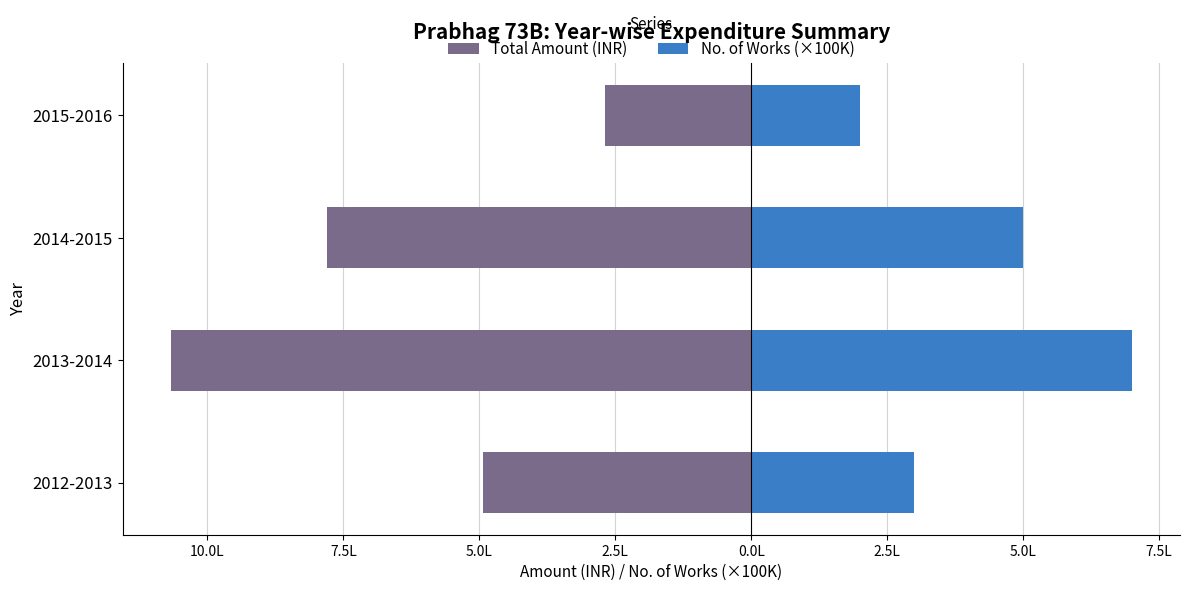

Is it true that Total Amount (INR) equals -796143.8 at 2012-2013?

False